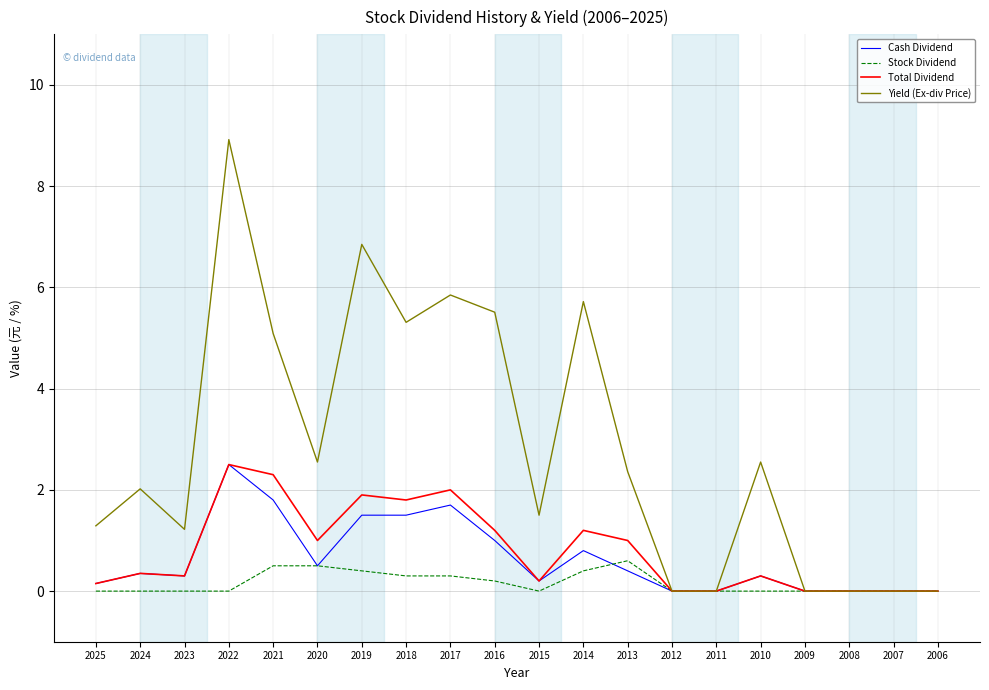

What is the approximate value of Cash Dividend at 2019?

1.5